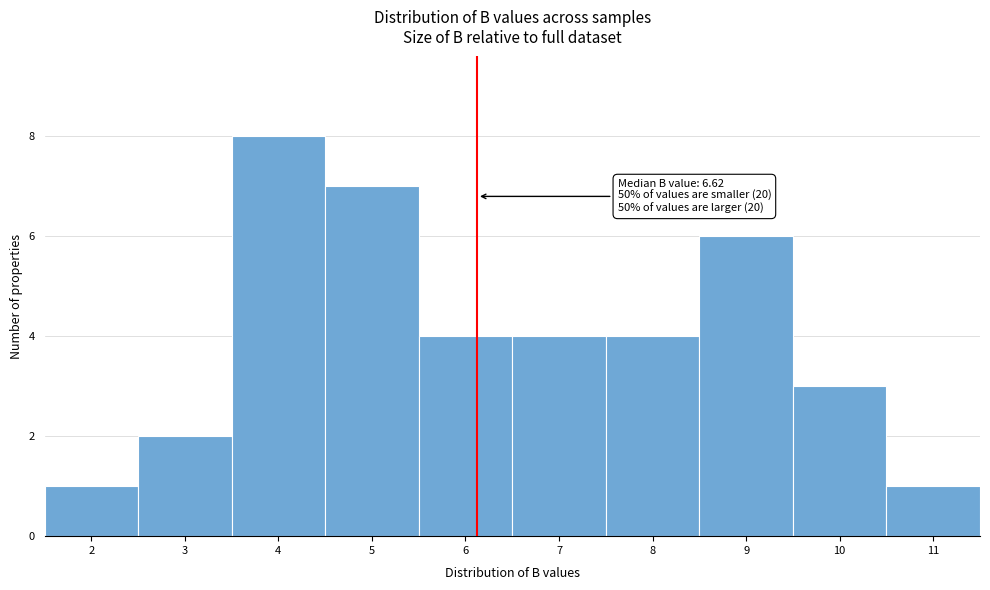

Reading left to right, list all the values displayed in this chart.

1	2	8	7	4	4	4	6	3	1